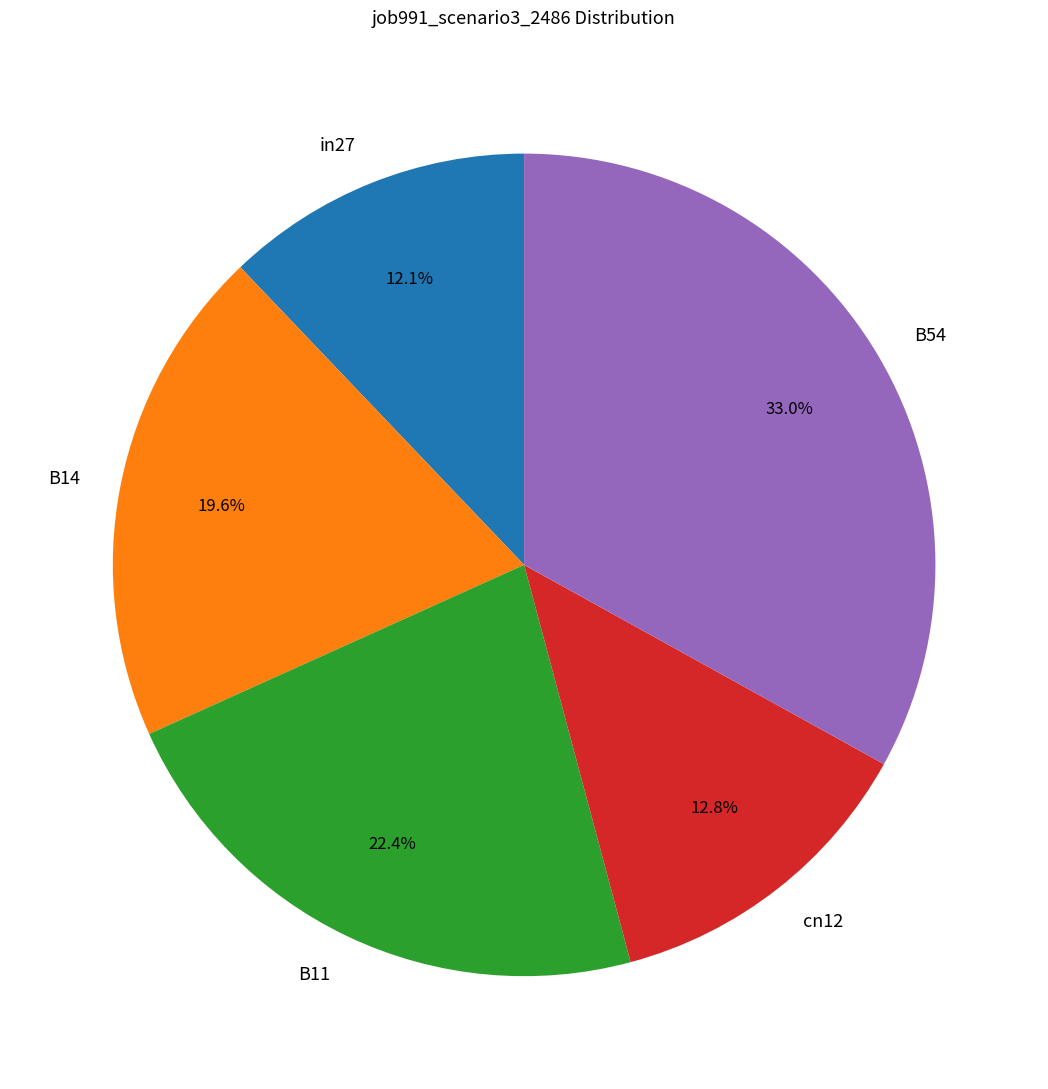

Does in27 account for over 50% of the chart?

No